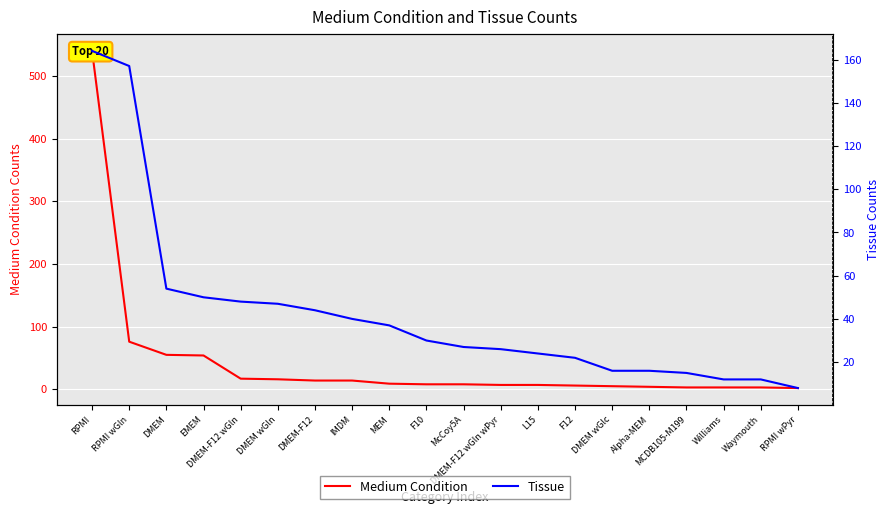

What is the value of the Tissue point at the 11th from the left?

27